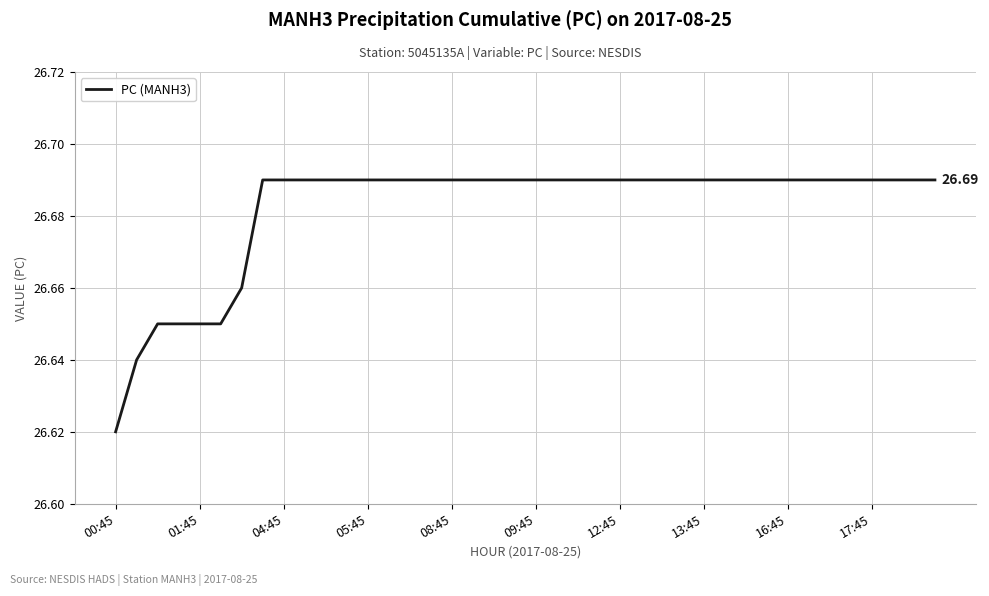

Reading left to right, list all the values displayed in this chart.

26.6	26.6	26.6	26.6	26.6	26.6	26.7	26.7	26.7	26.7	26.7	26.7	26.7	26.7	26.7	26.7	26.7	26.7	26.7	26.7	26.7	26.7	26.7	26.7	26.7	26.7	26.7	26.7	26.7	26.7	26.7	26.7	26.7	26.7	26.7	26.7	26.7	26.7	26.7	26.7